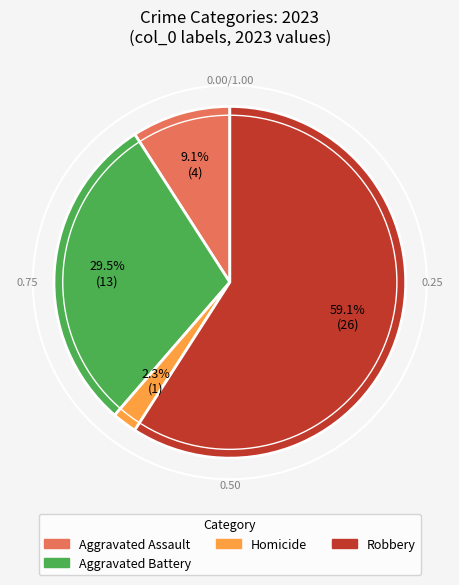

Rank the categories by value from lowest to highest.

Homicide, Aggravated Assault, Aggravated Battery, Robbery